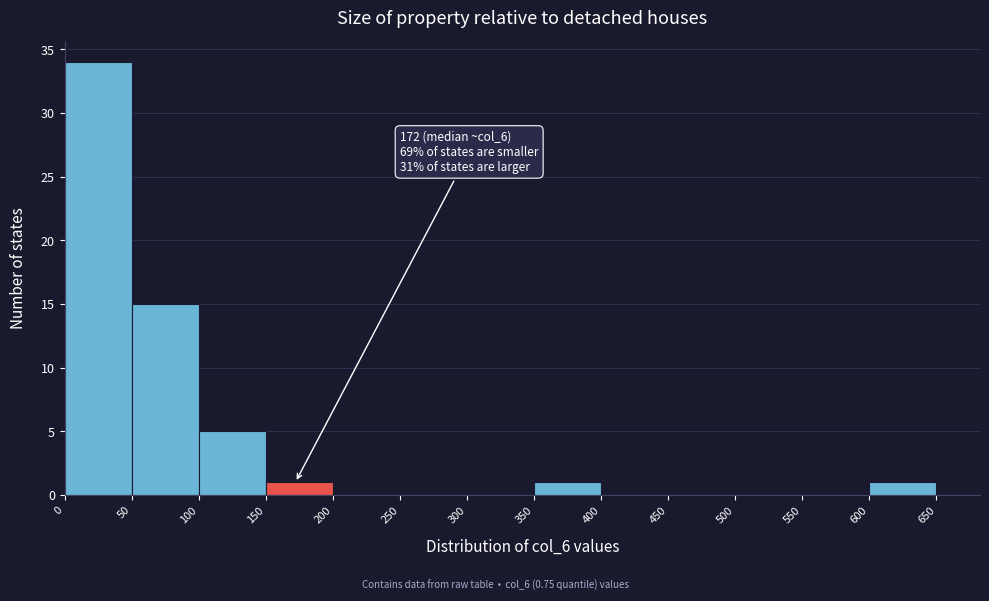

Which range on the x-axis has the tallest bar?

0 to 50